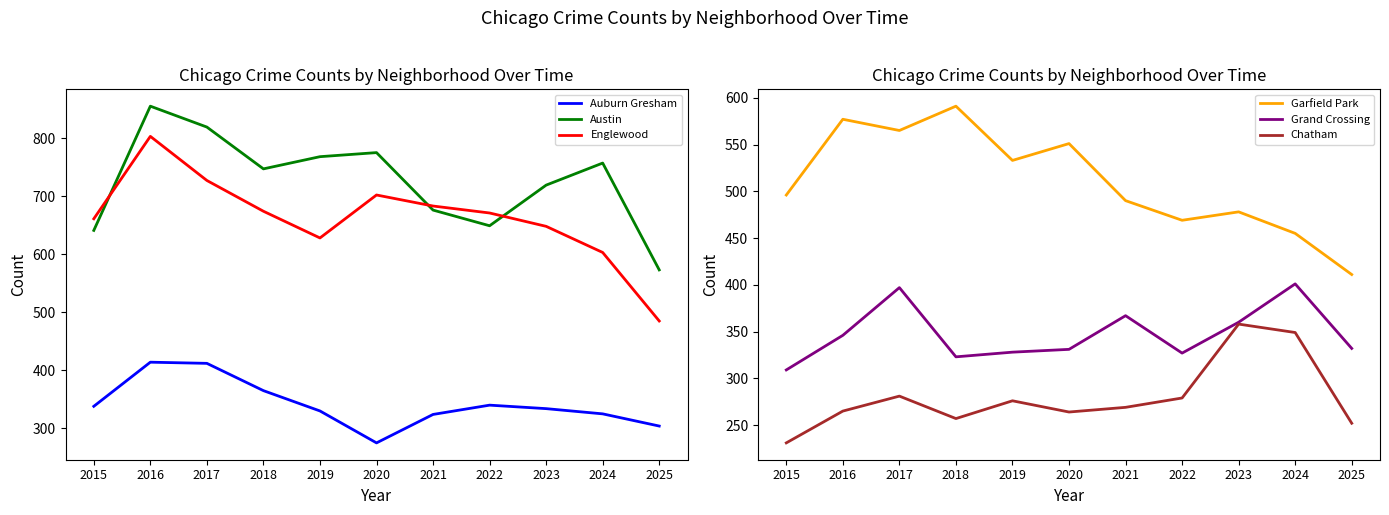

At which category is the sum across all series the highest?

2016